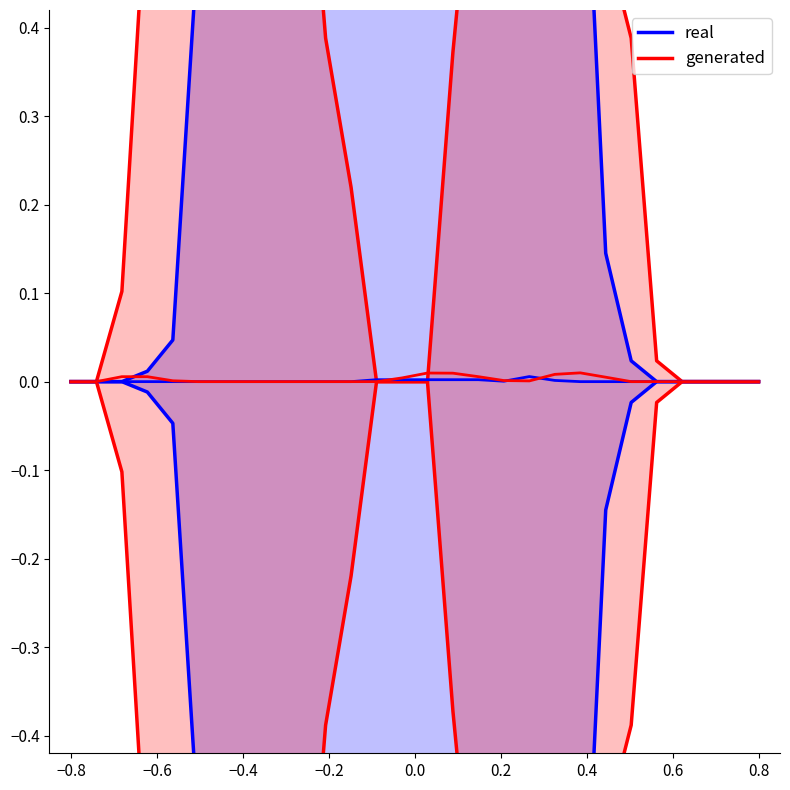

The value of real at 0.4 is 1.0. True or false?

True